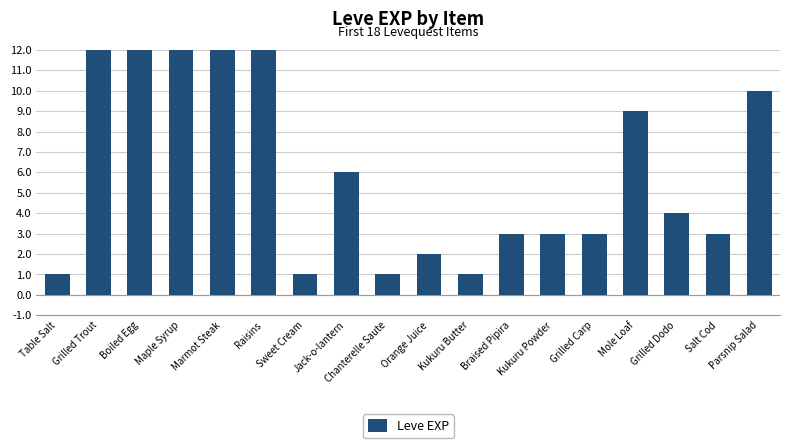

What is the value of the 9th bar from the left?

1